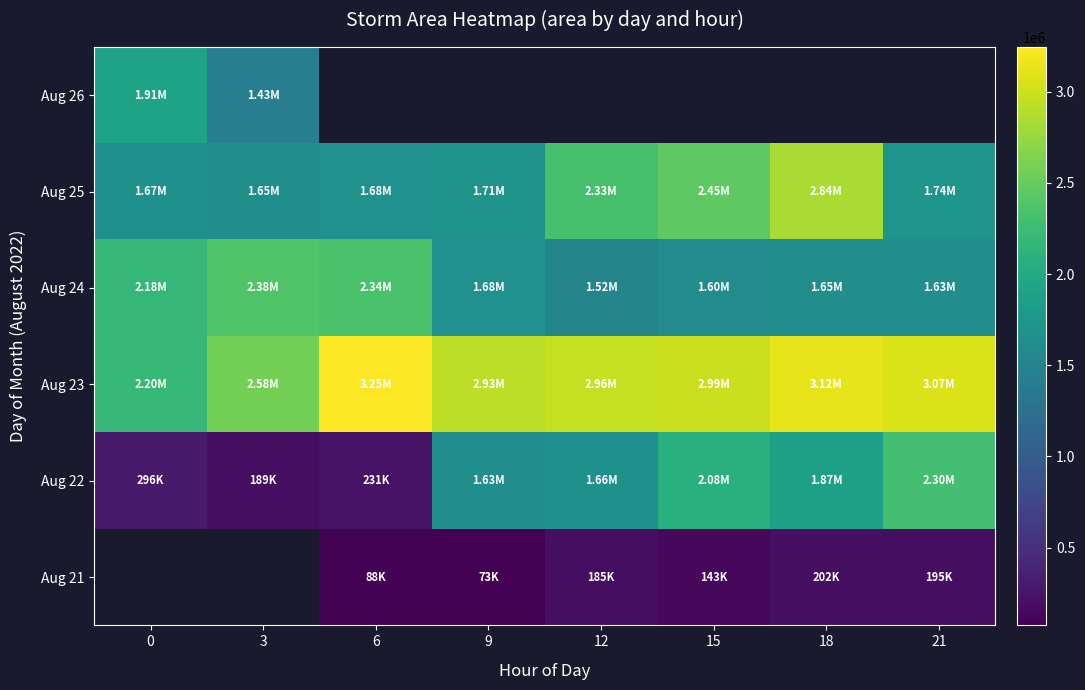

Which category has the lowest value across all series?

9